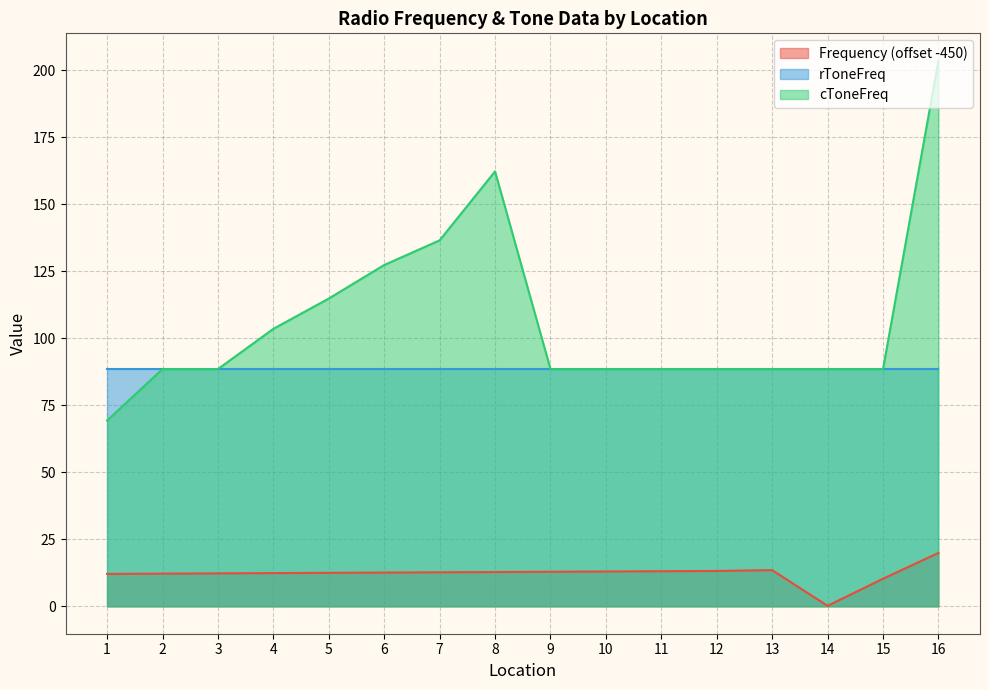

Which has a higher value, 15 or 9?

9